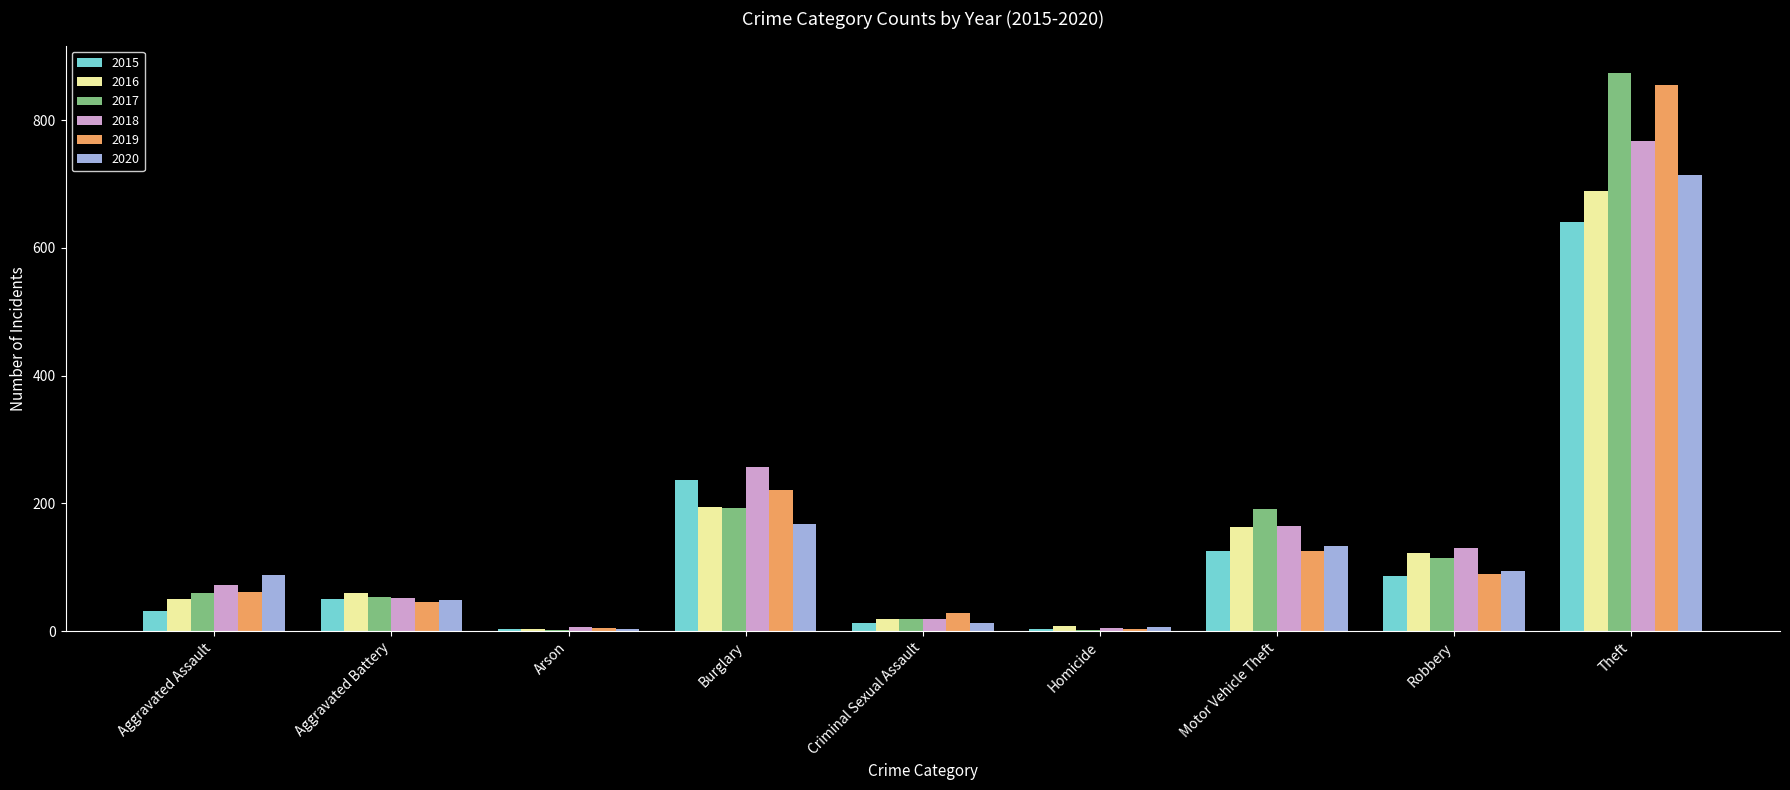

What is the sum of all 2017 values?

1506